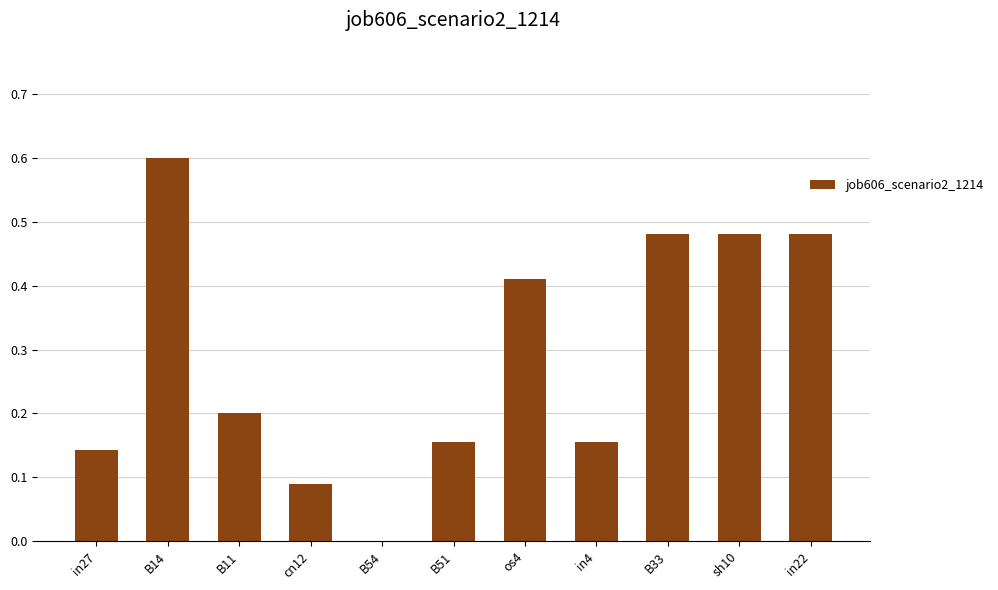

What is the change in value from B54 to in4?

+0.2